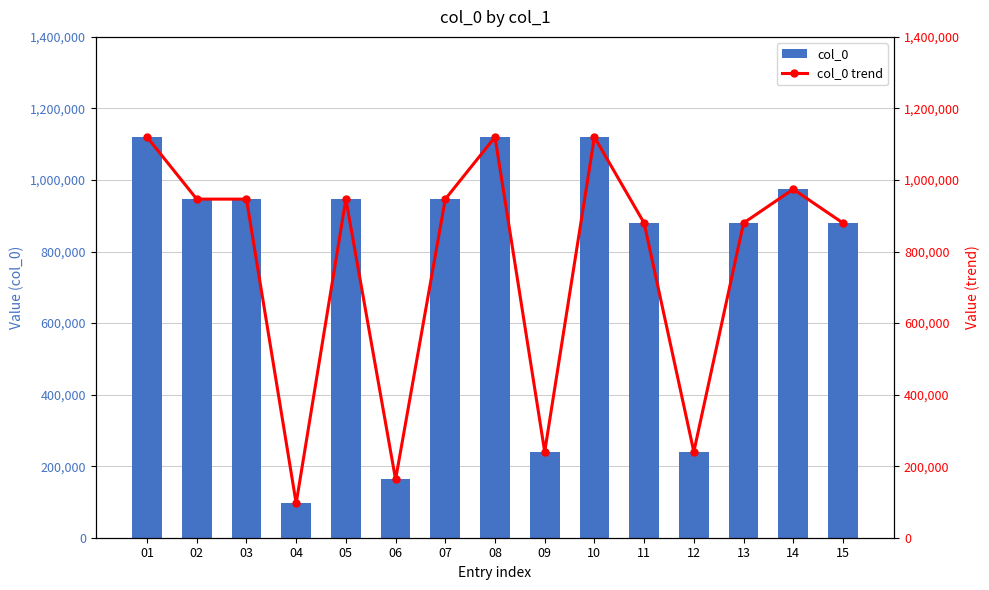

At which label is col_0 closest to 608145?

15